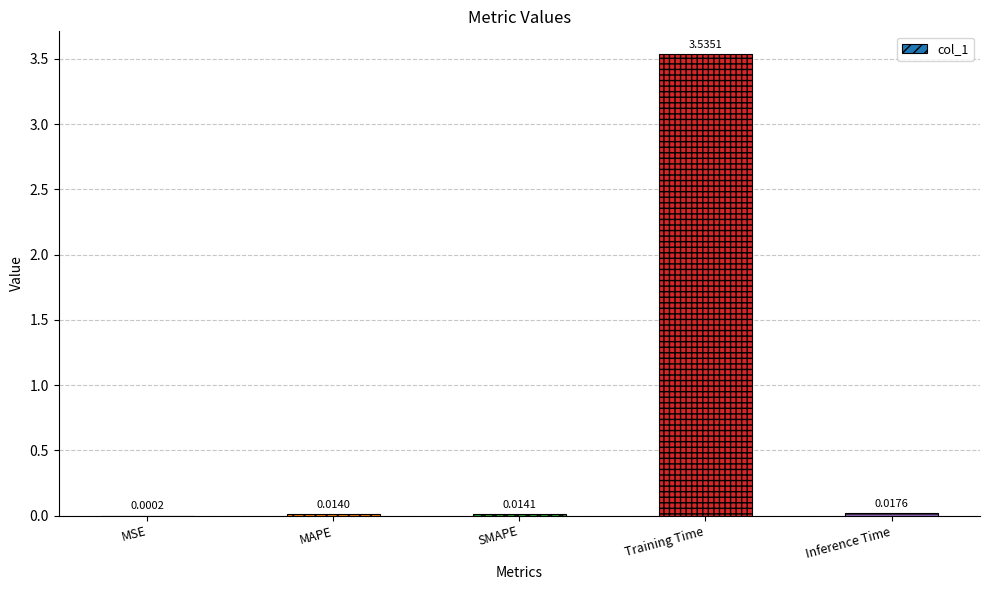

Where is the data nearest to the value 1?

Inference Time